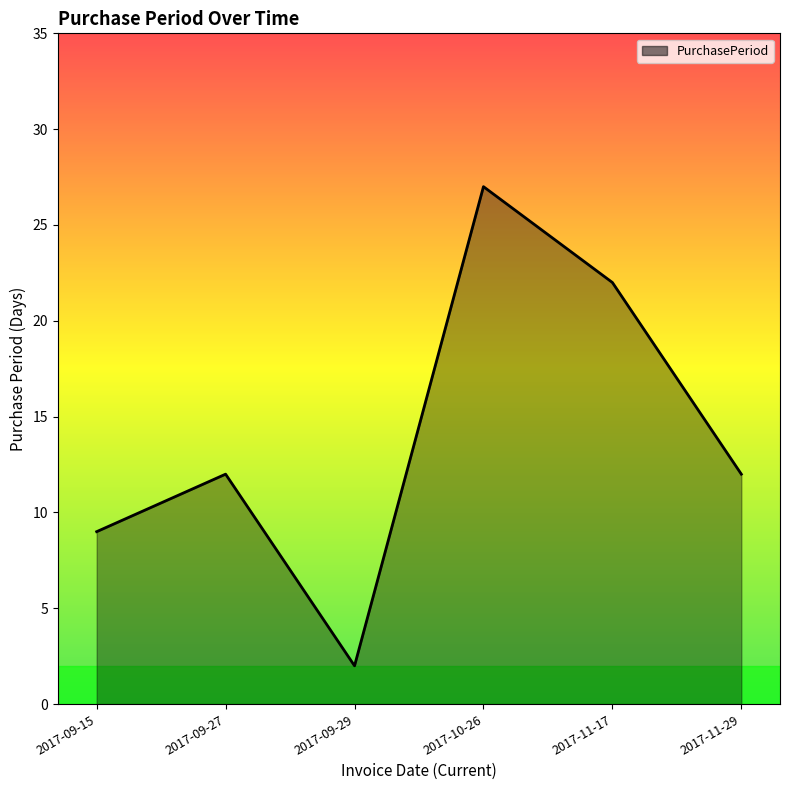

The chart shows a value of 38 at 2017-10-26. True or false?

False